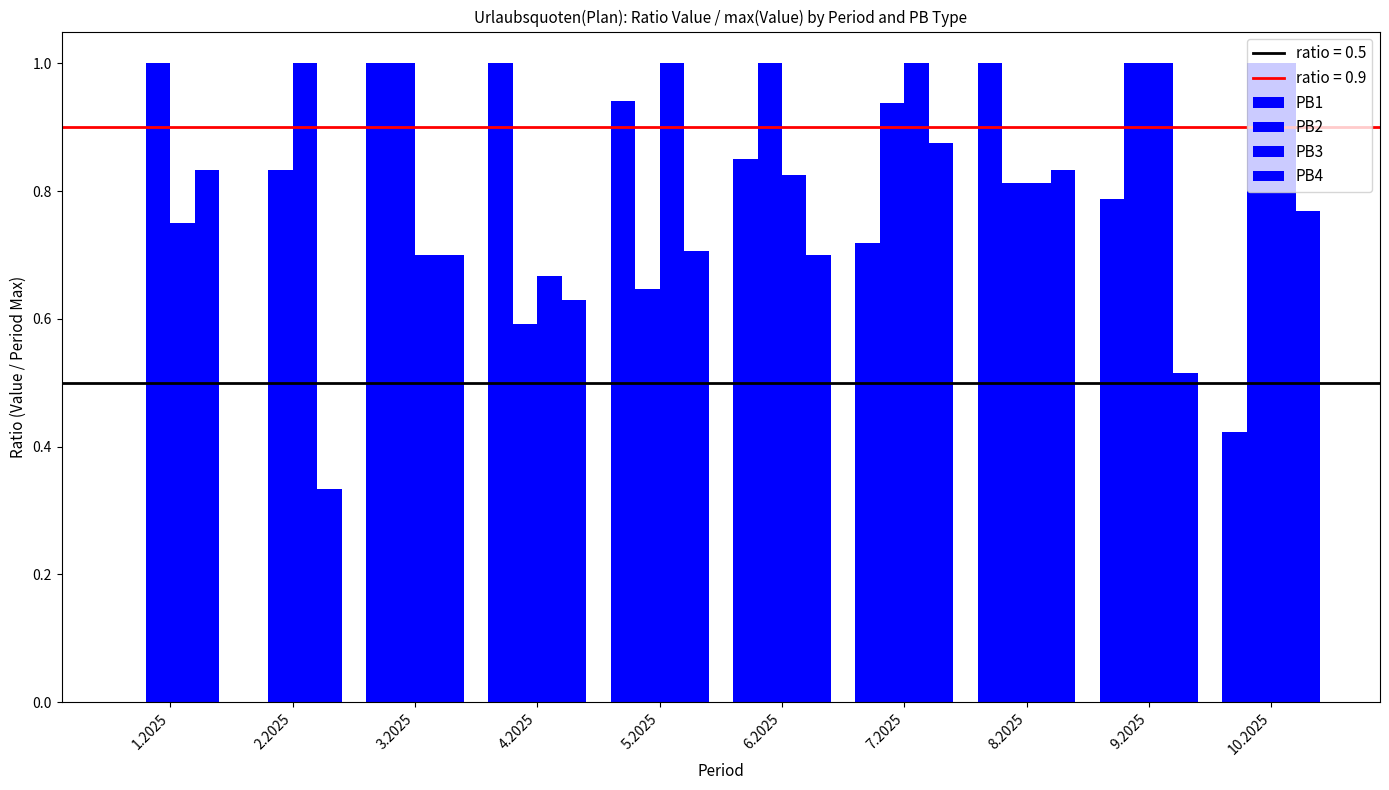

How many series are shown in this chart?

4